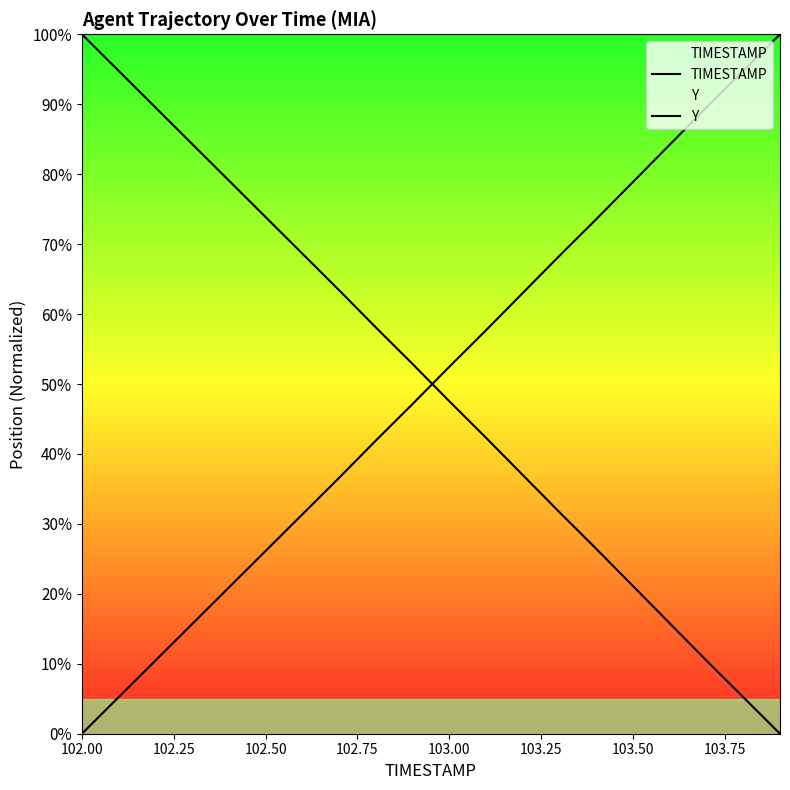

How many lines are shown in the chart?

2